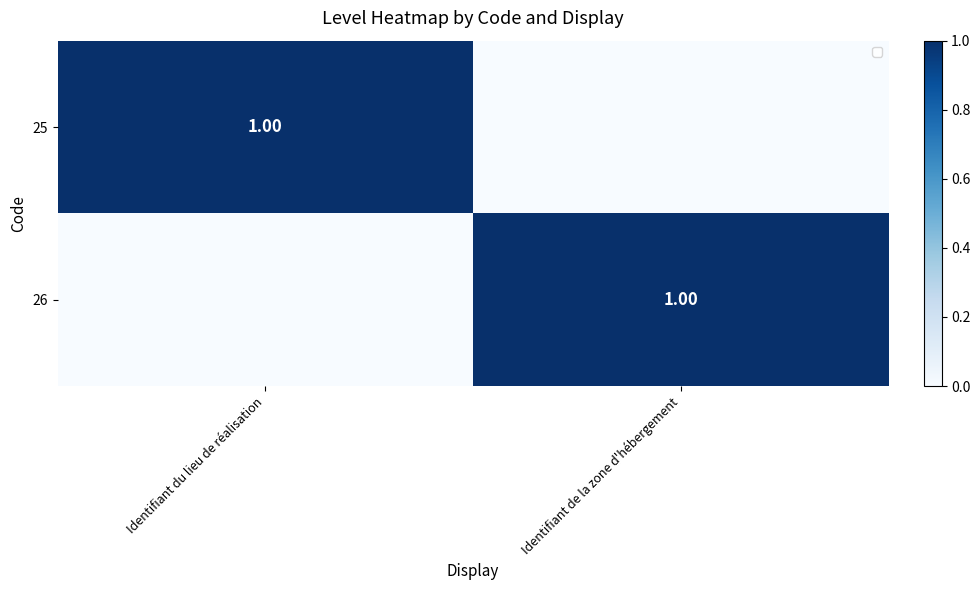

Which series has the widest spread of values?

25